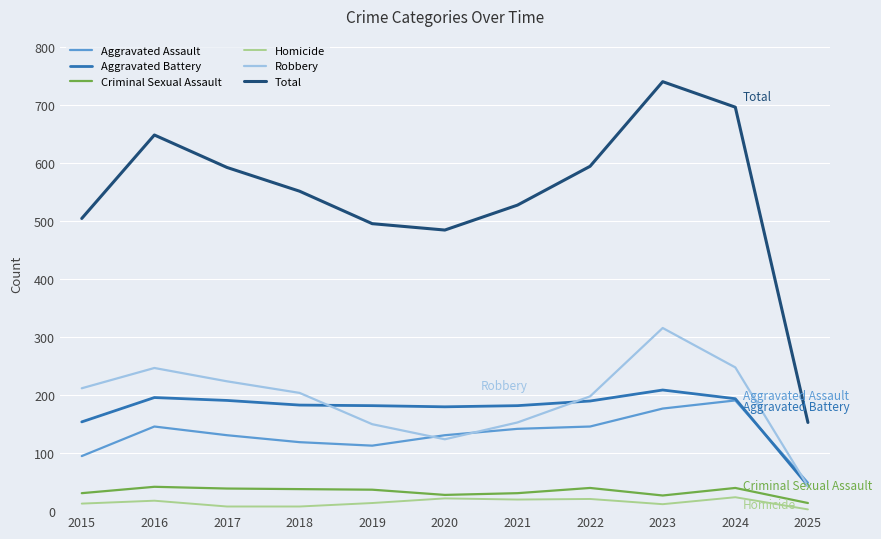

Where is Aggravated Battery nearest to the value 126?

2015